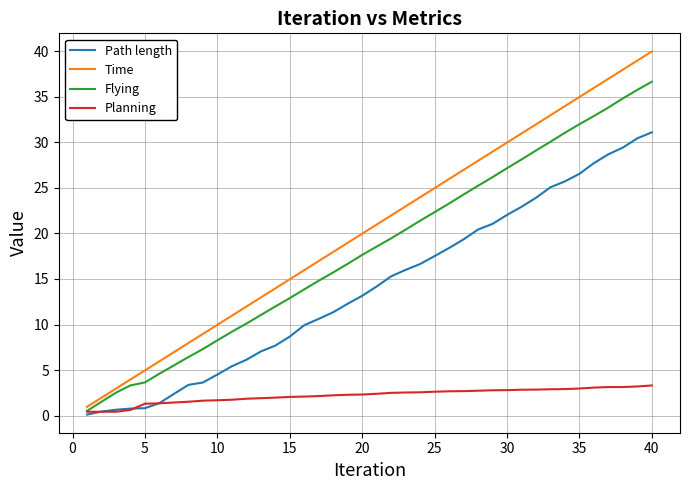

What is the maximum value shown in the chart?

40.0